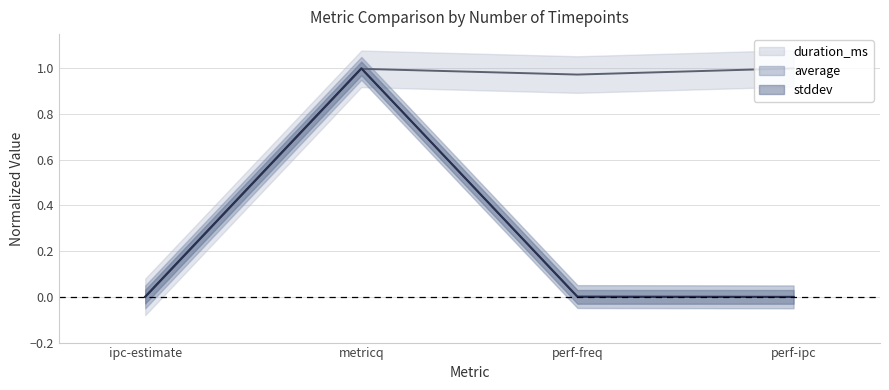

Reading left to right, extract all data points from this chart.

duration_ms: ipc-estimate=0.0	metricq=1.0	perf-freq=1.0	perf-ipc=1.0
average: ipc-estimate=0.0	metricq=1.0	perf-freq=0.0	perf-ipc=0.0
stddev: ipc-estimate=0.0	metricq=1.0	perf-freq=0.0	perf-ipc=0.0